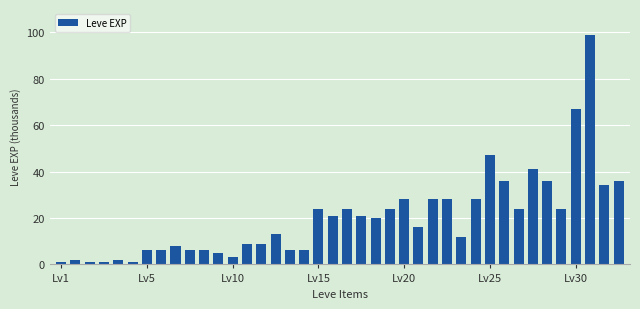

What is the greatest value displayed?

99